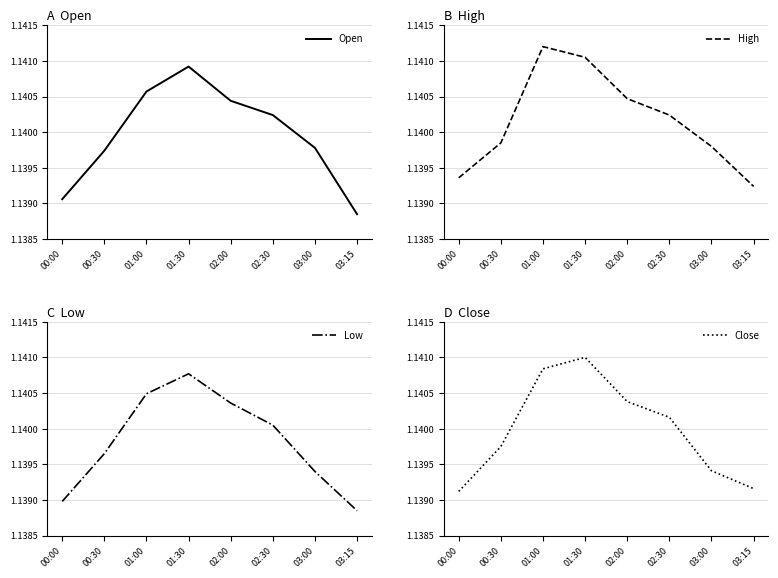

True or false: High has more than 1 interior local peaks.

False